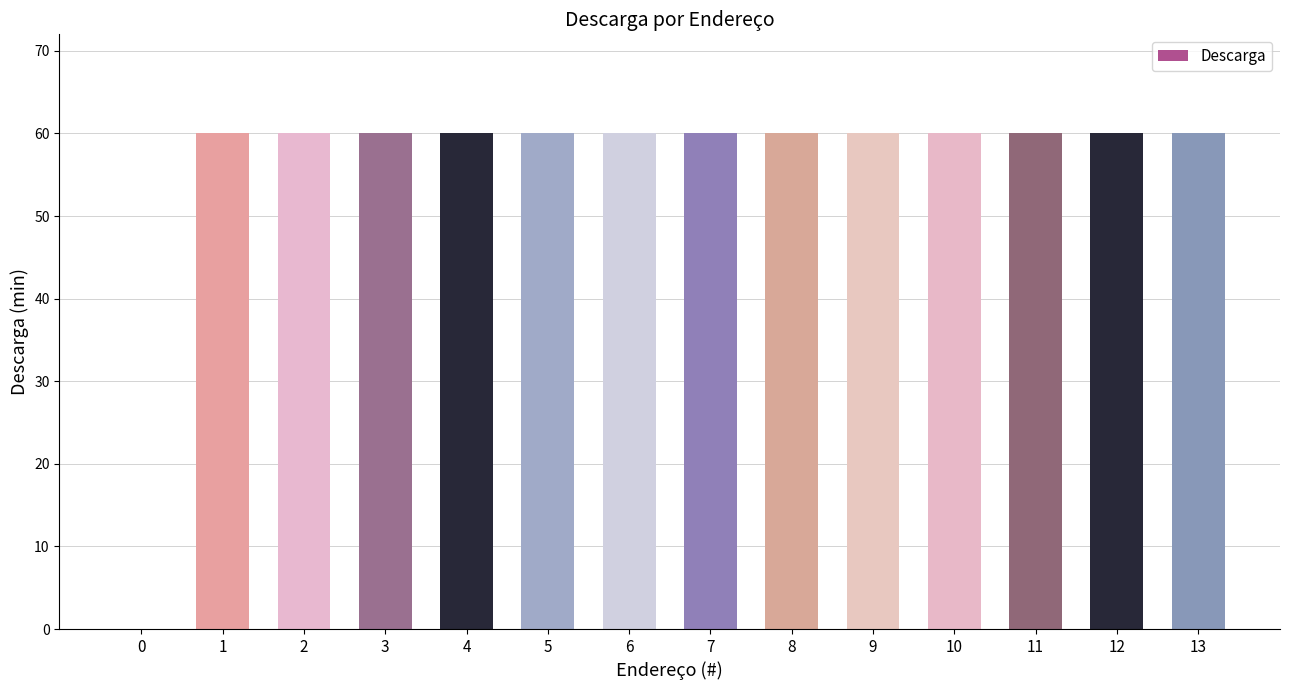

What is the average value?

56